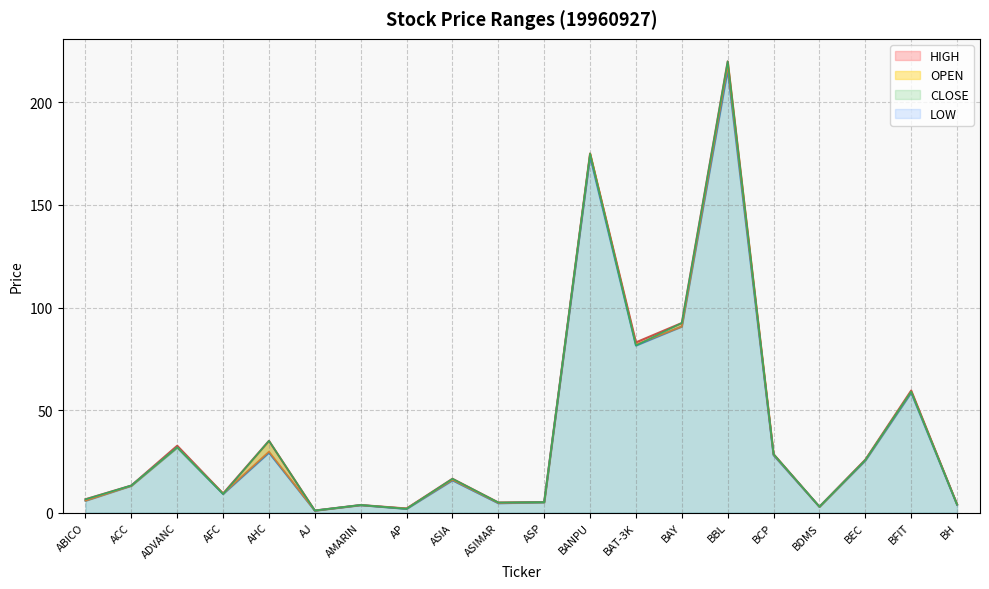

Where do CLOSE and OPEN first cross each other?

AFC and AHC